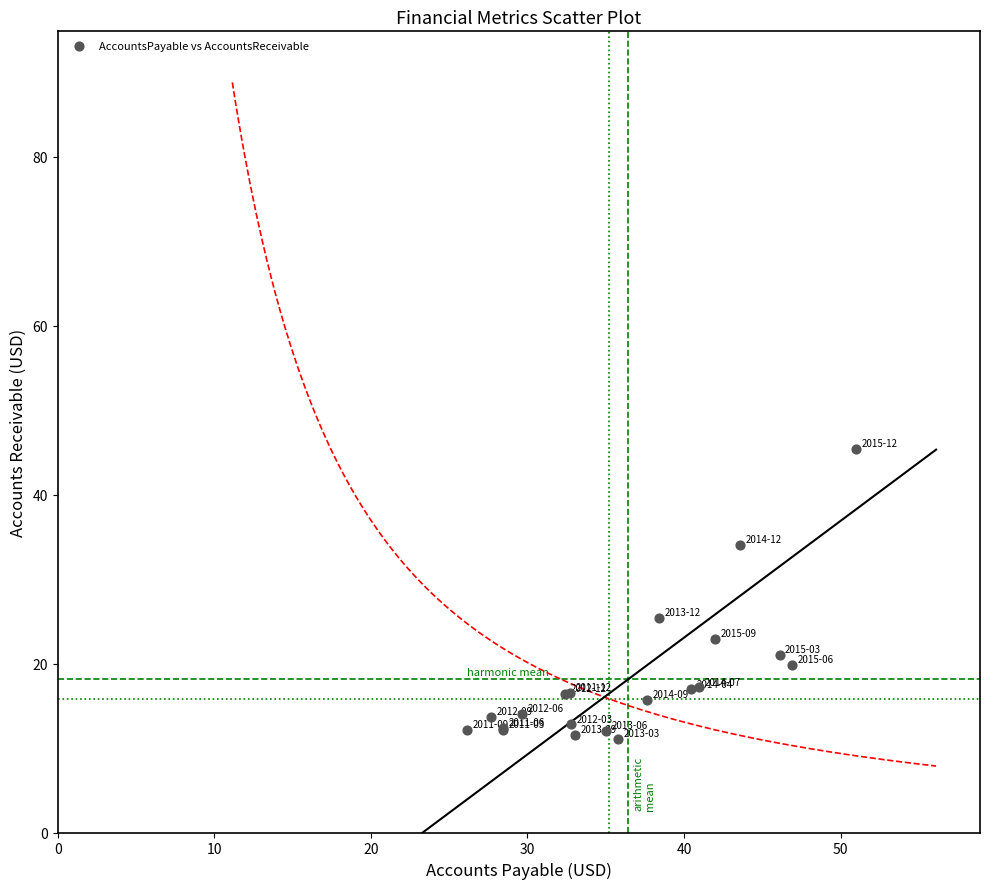

What Y value in the scatter plot is closest to 28?

25.4